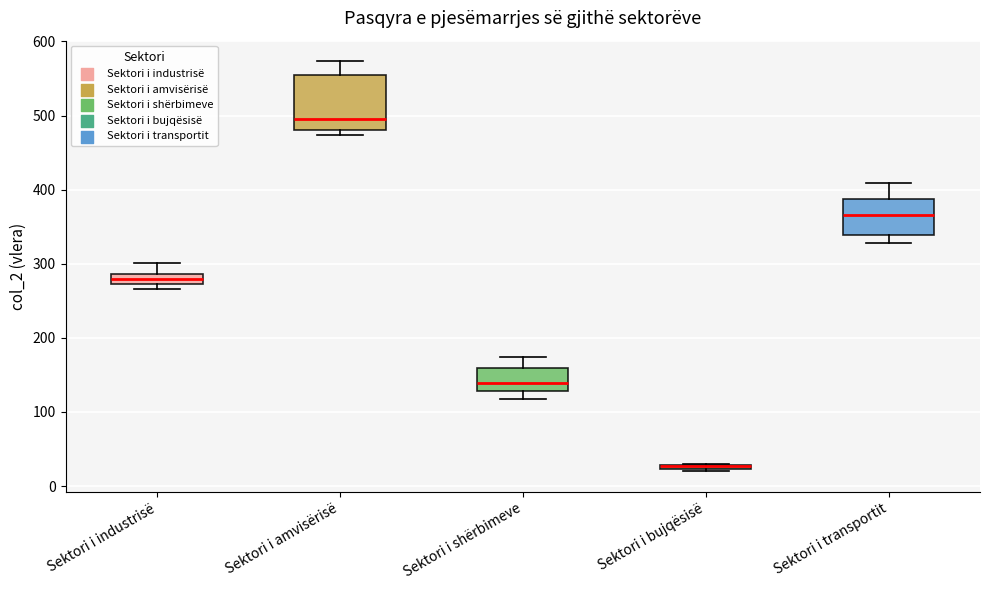

Where is the upper edge of the box for Sektori i bujqësisë on the y-axis? The values are not printed on the chart, so give them approximately, as read against the axis.

30